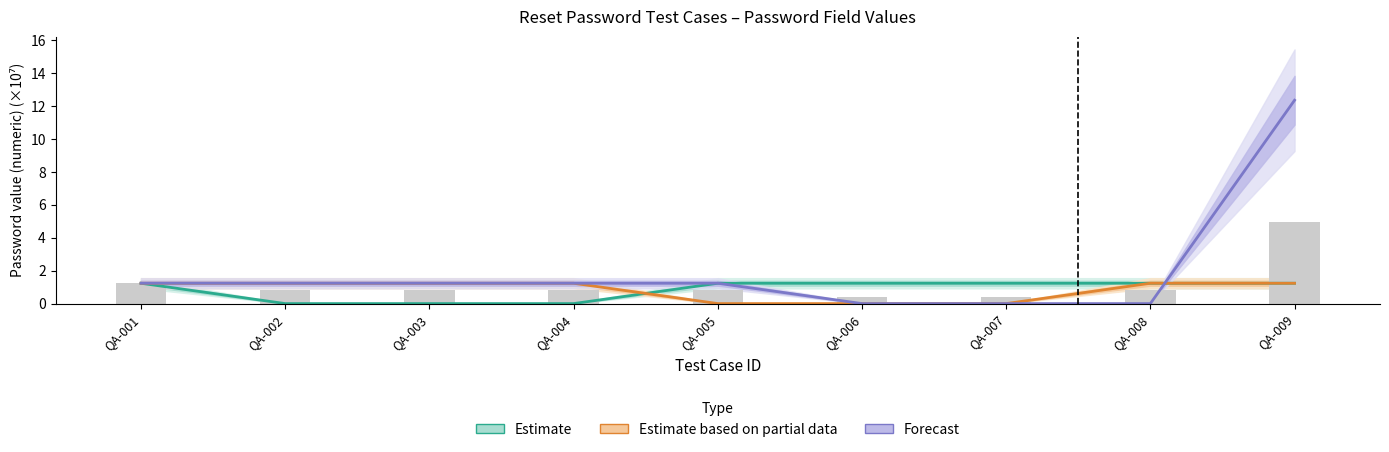

Are the bars grouped side by side (vs. stacked)?

Yes